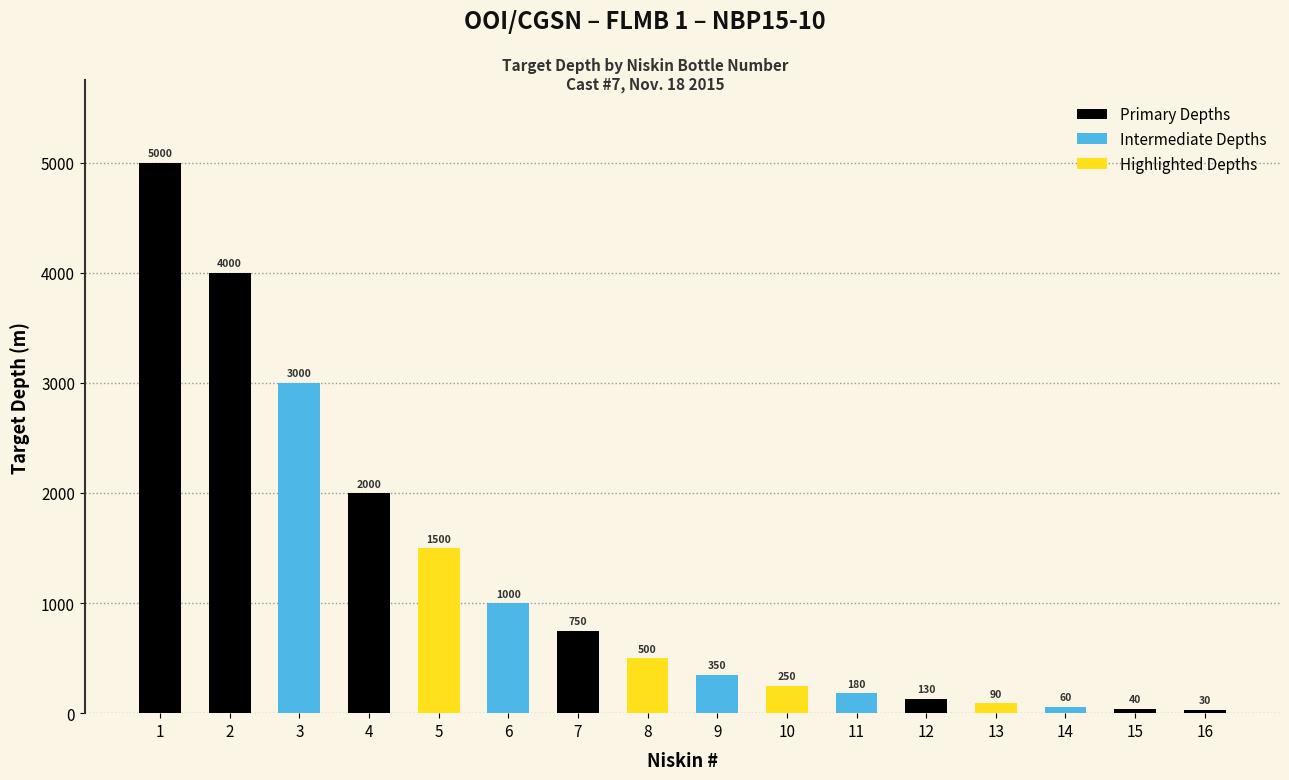

Count the number of categories in the chart.

16